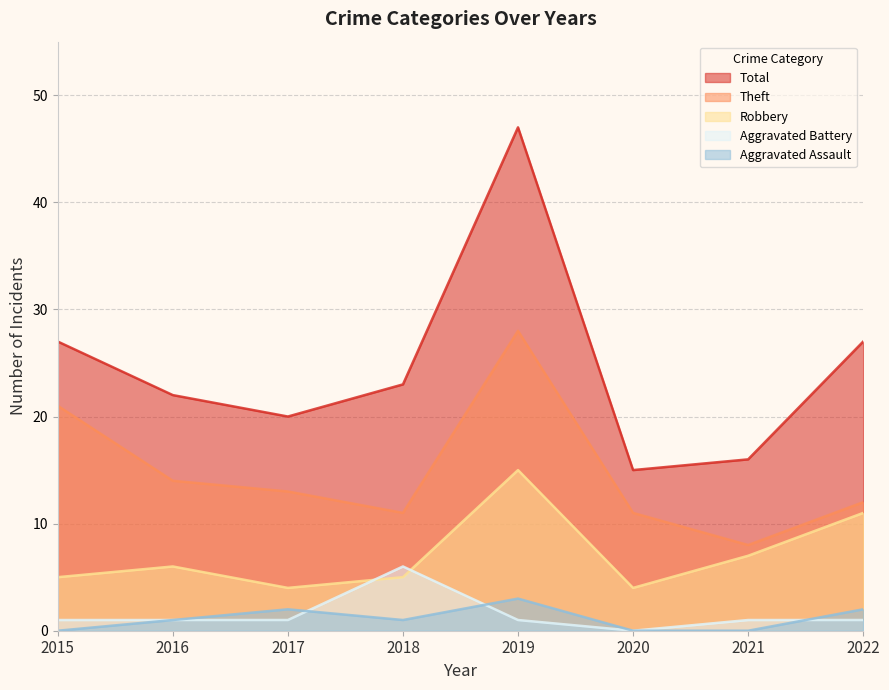

Where is Theft nearest to the value 18?

2015